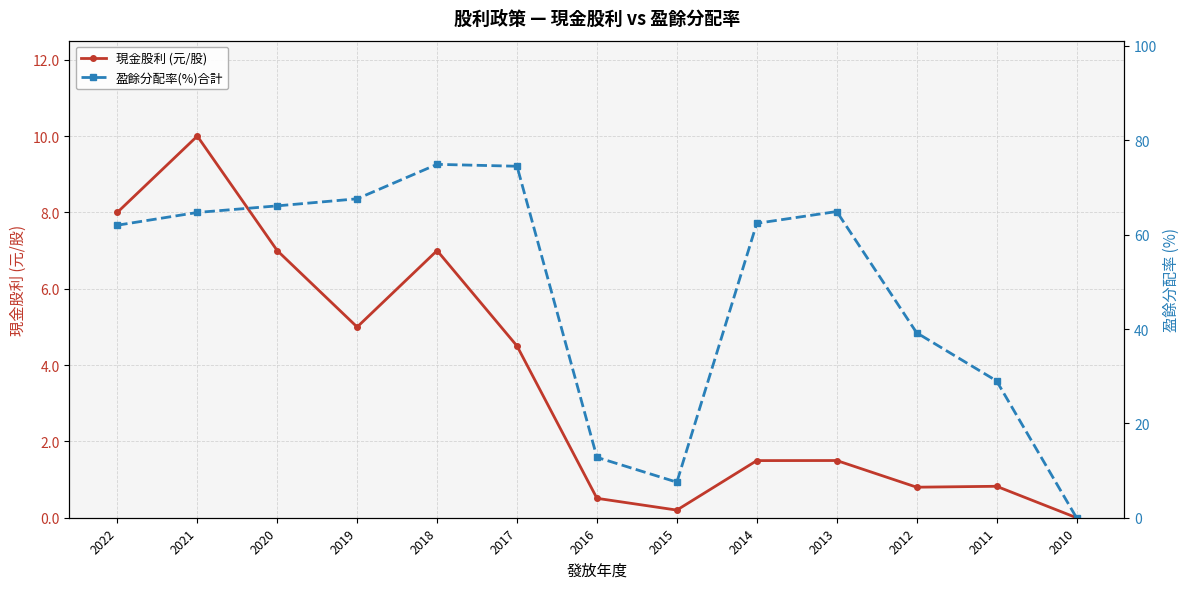

At which category does 現金股利 (元/股) reach its first local valley?

2019